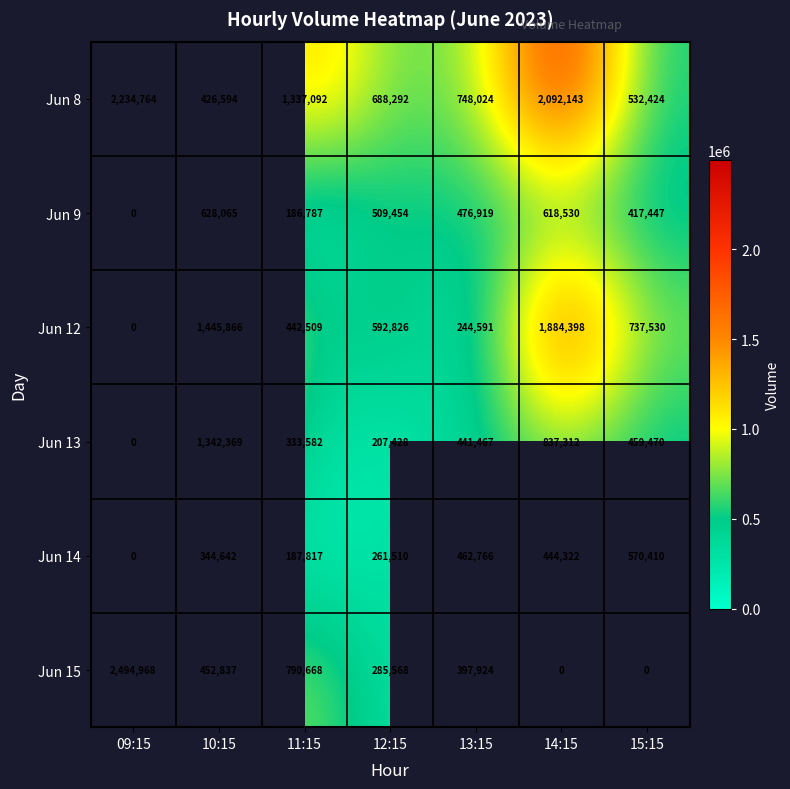

At 13:15, list the series in order from smallest to largest.

Jun 12, Jun 15, Jun 13, Jun 14, Jun 9, Jun 8